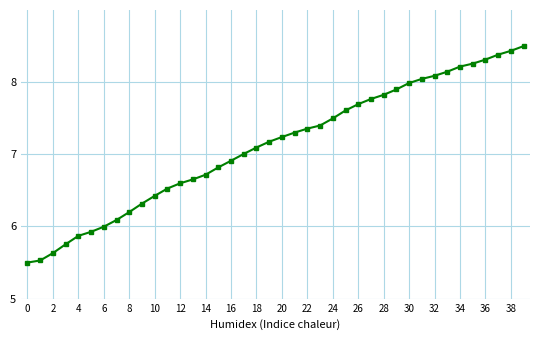

What is the sum of all values?

284.7